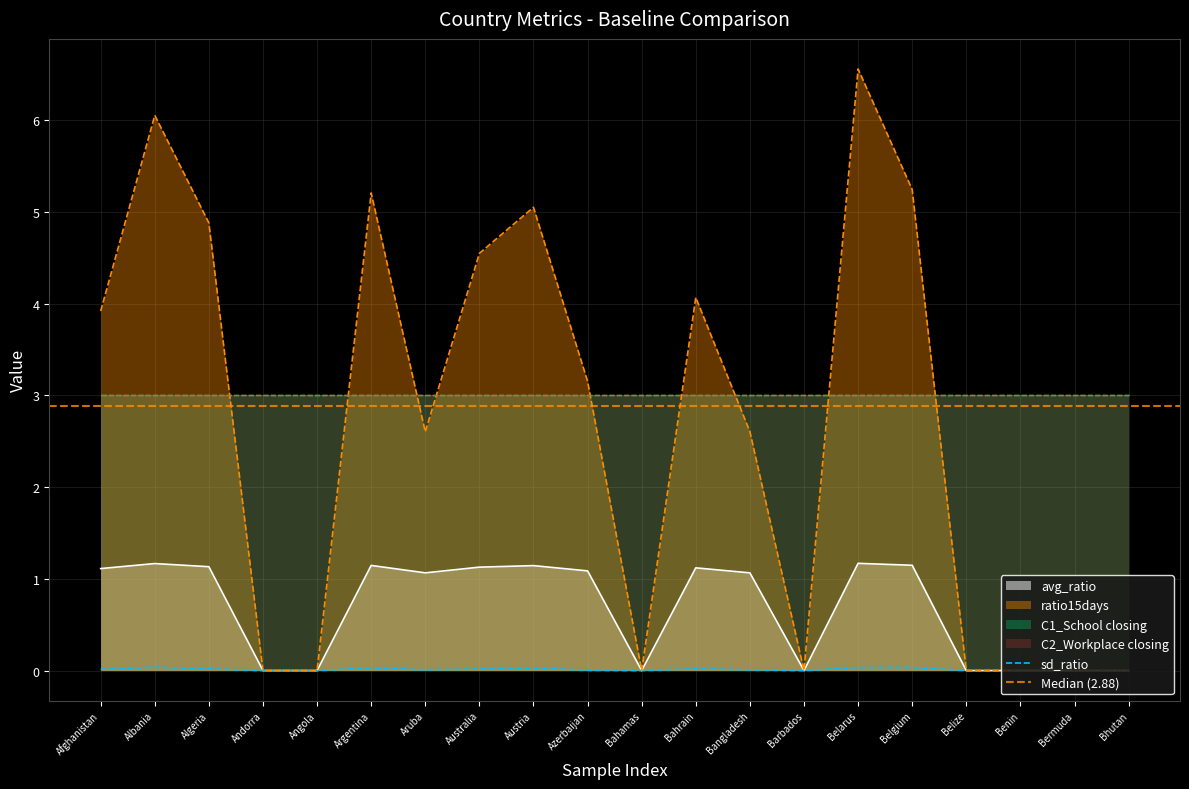

At which label is sd_ratio closest to 0?

Andorra